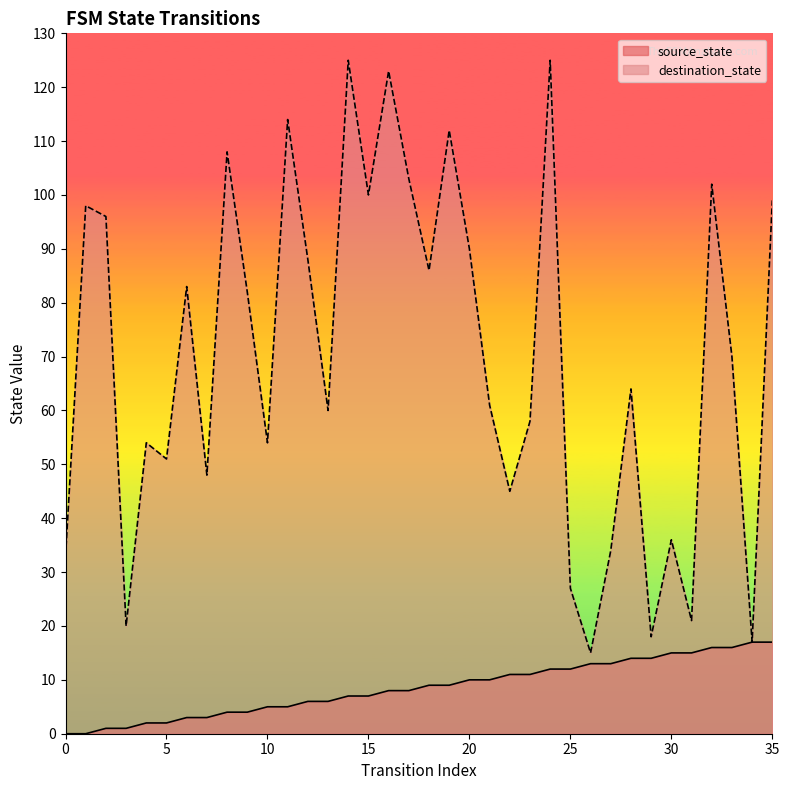

What value does the destination_state series have at 25, to the nearest 5?

25